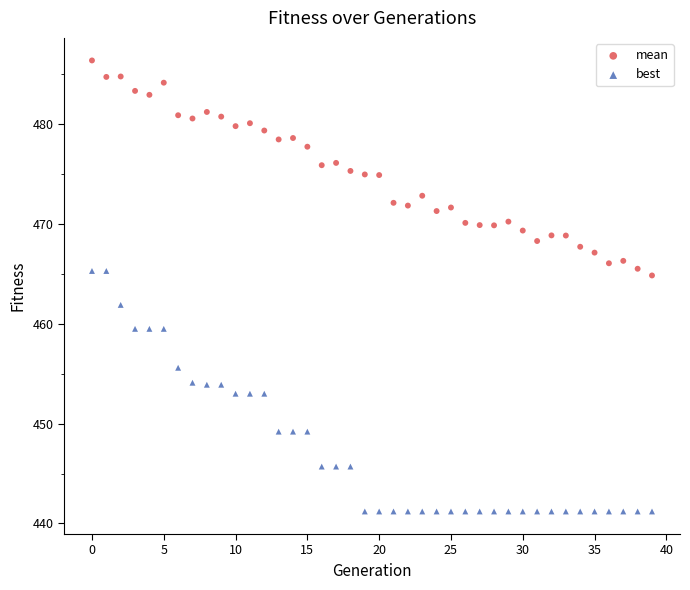

Which series has the widest spread of Y values?

best